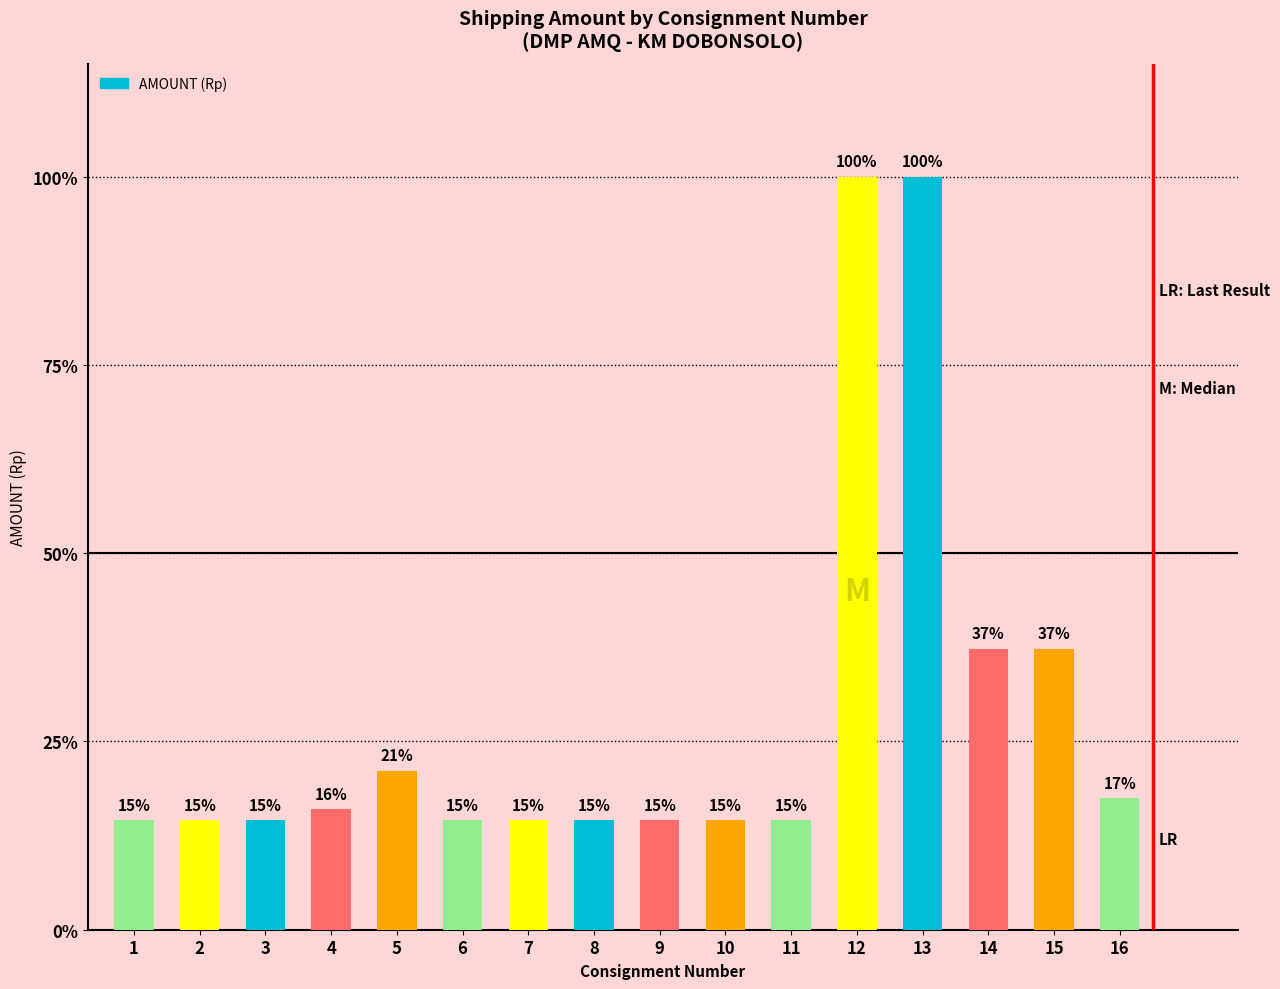

At which label is the value closest to 551731?

14